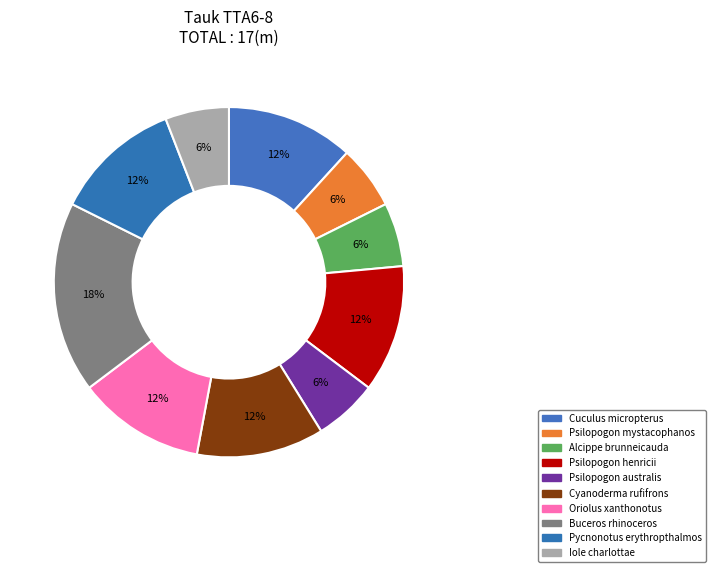

To the nearest percent, what is the difference between the largest and smallest slice percentages?

12%